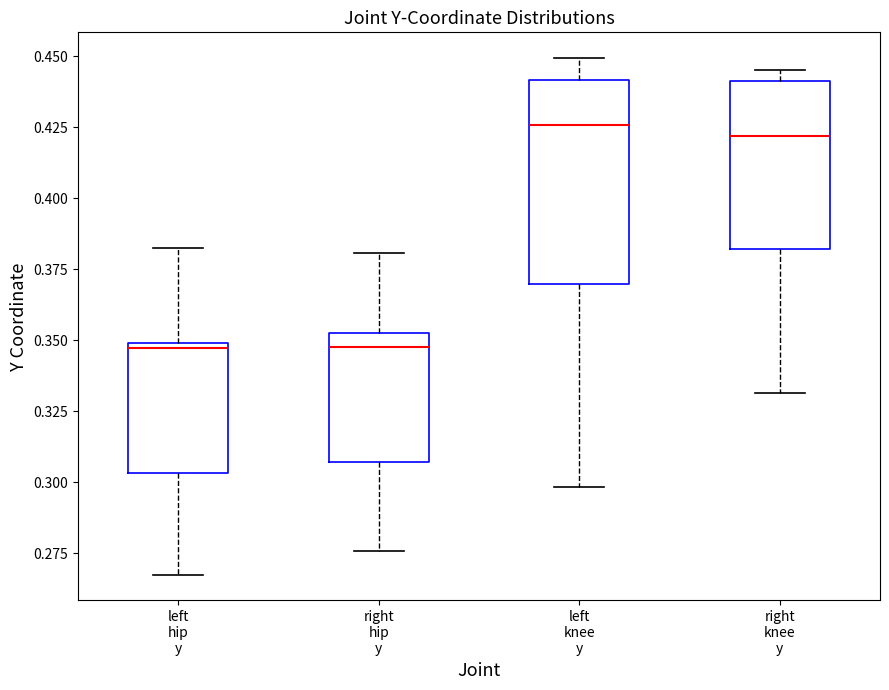

Where does the upper whisker of the box for right hip y end on the y-axis? The values are not printed on the chart, so give them approximately, as read against the axis.

0.380